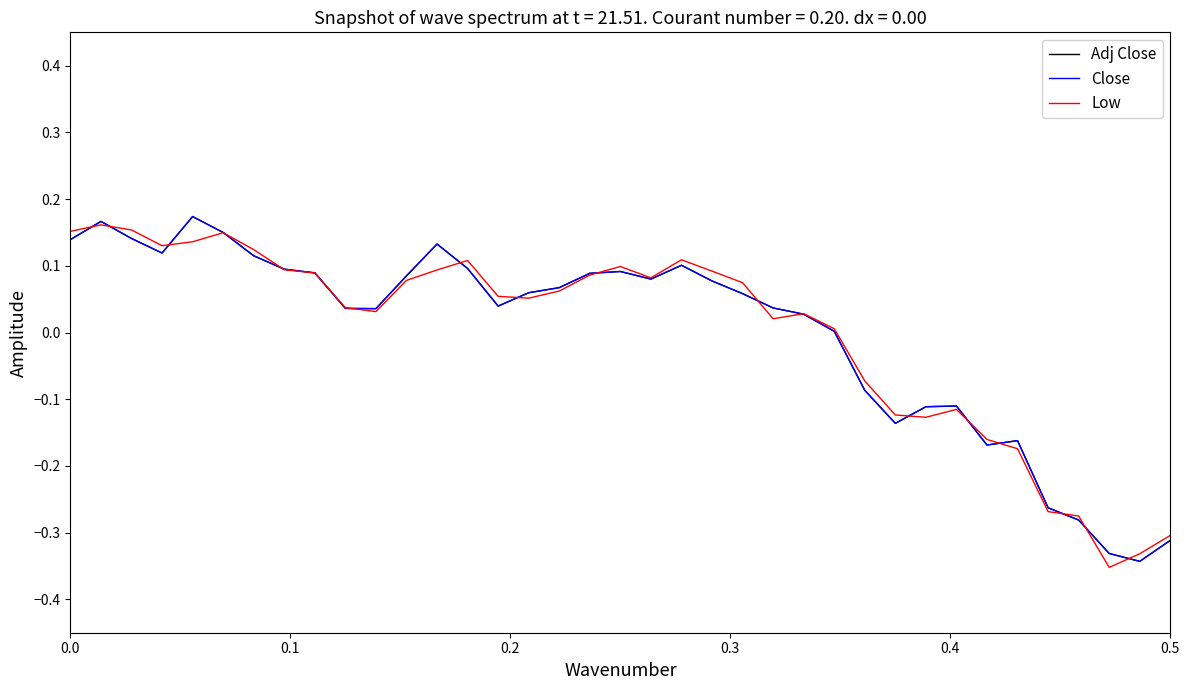

Is this an area chart (filled region under the line)?

No